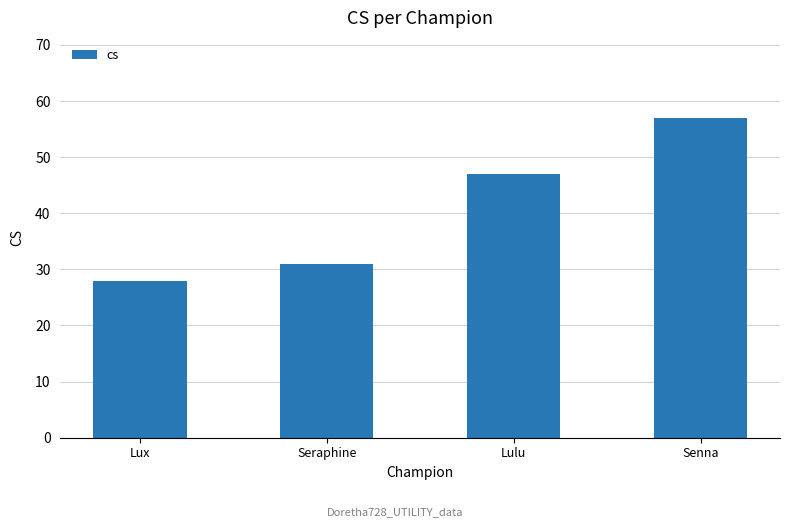

Does the chart contain stacked bars?

No